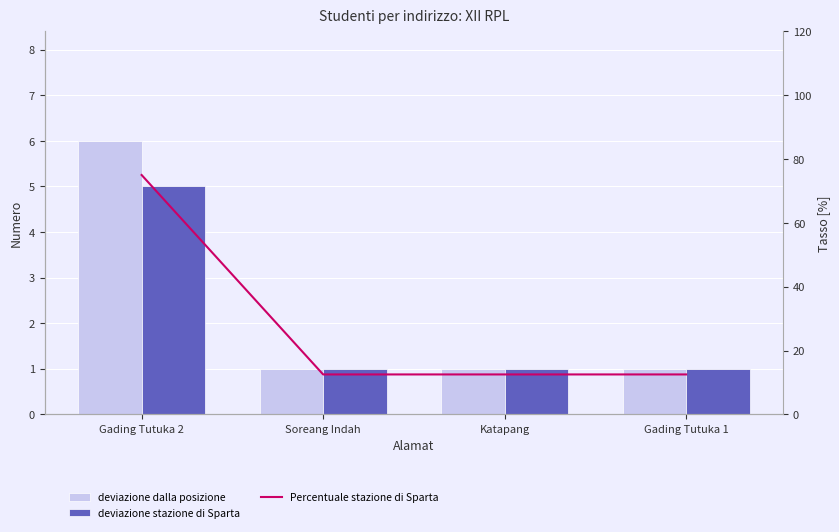

Is the value of Percentuale stazione di Sparta at Soreang Indah greater than the value of deviazione stazione di Sparta at Katapang?

Yes